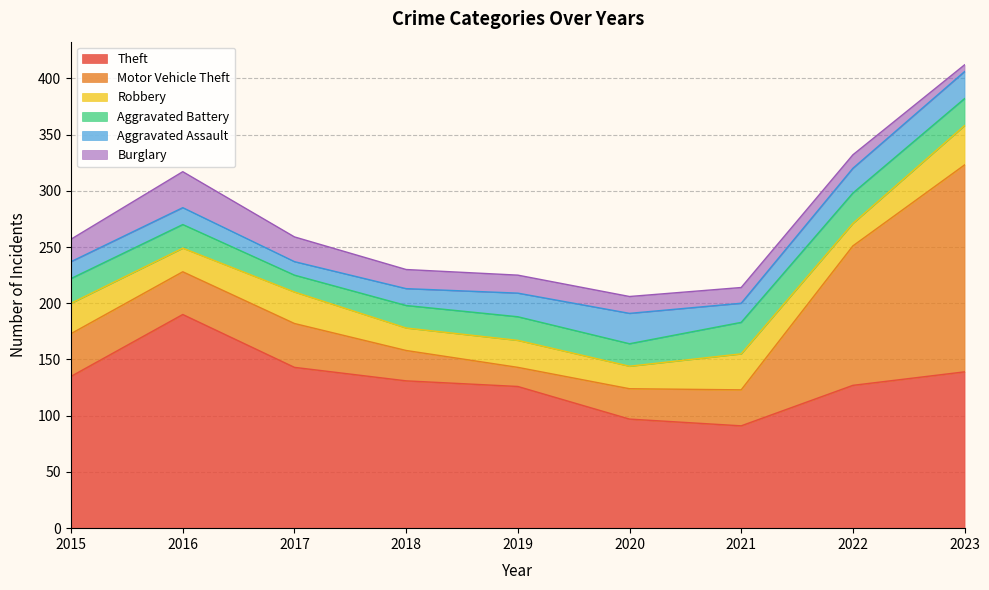

At which label is Aggravated Assault closest to 19?

2019